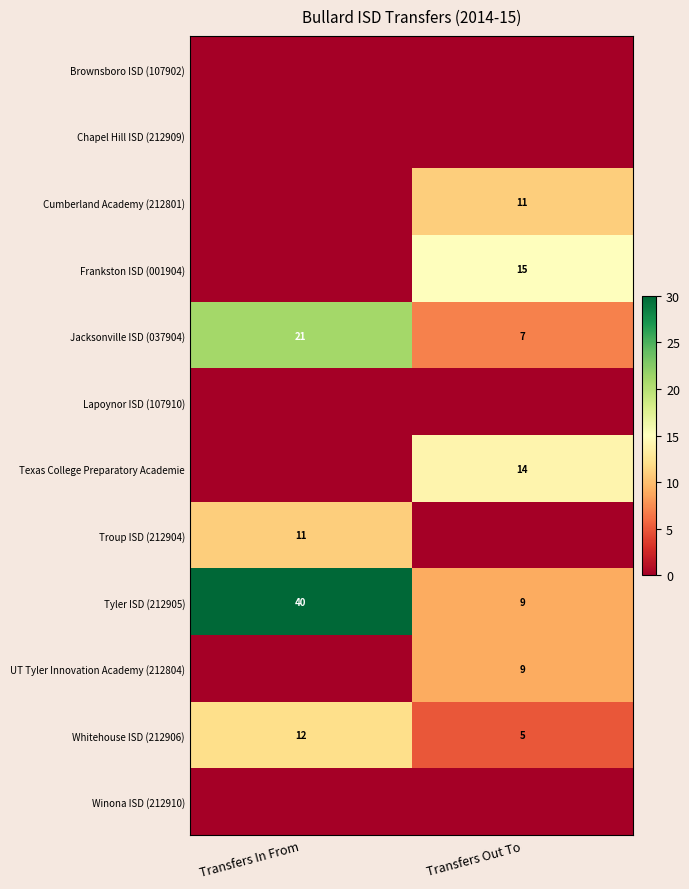

The value of Tyler ISD (212905) at Transfers In From is 57. True or false?

False